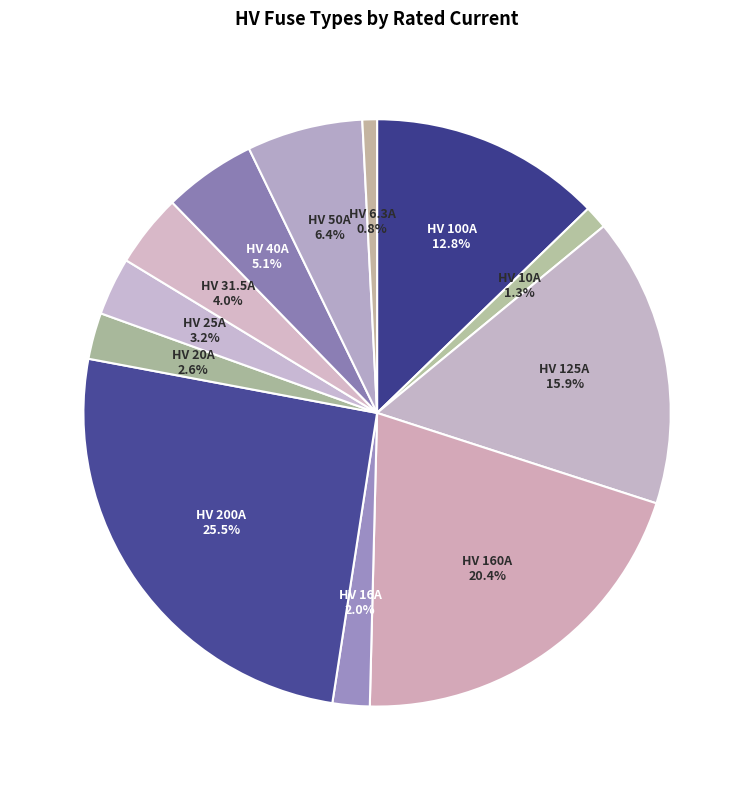

Which slice is the largest?

HV 200A